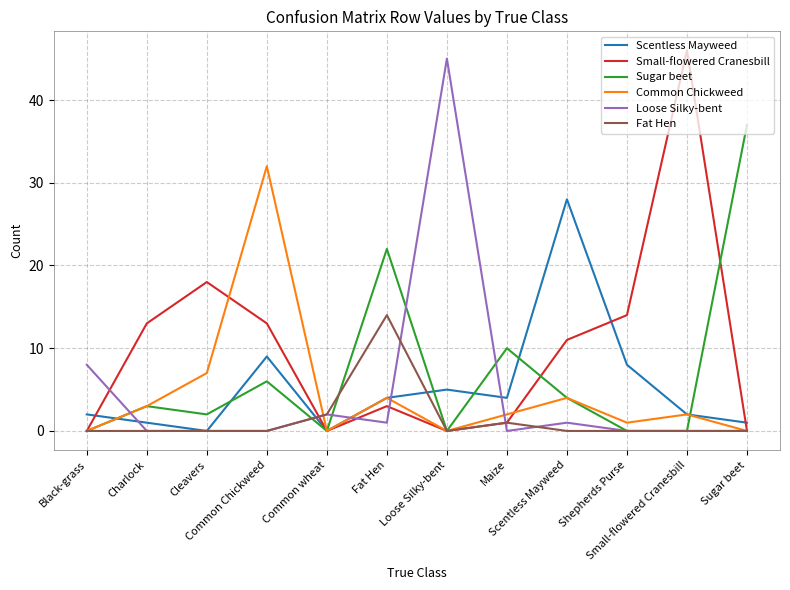

What is the difference between the highest and lowest values at Sugar beet?

37